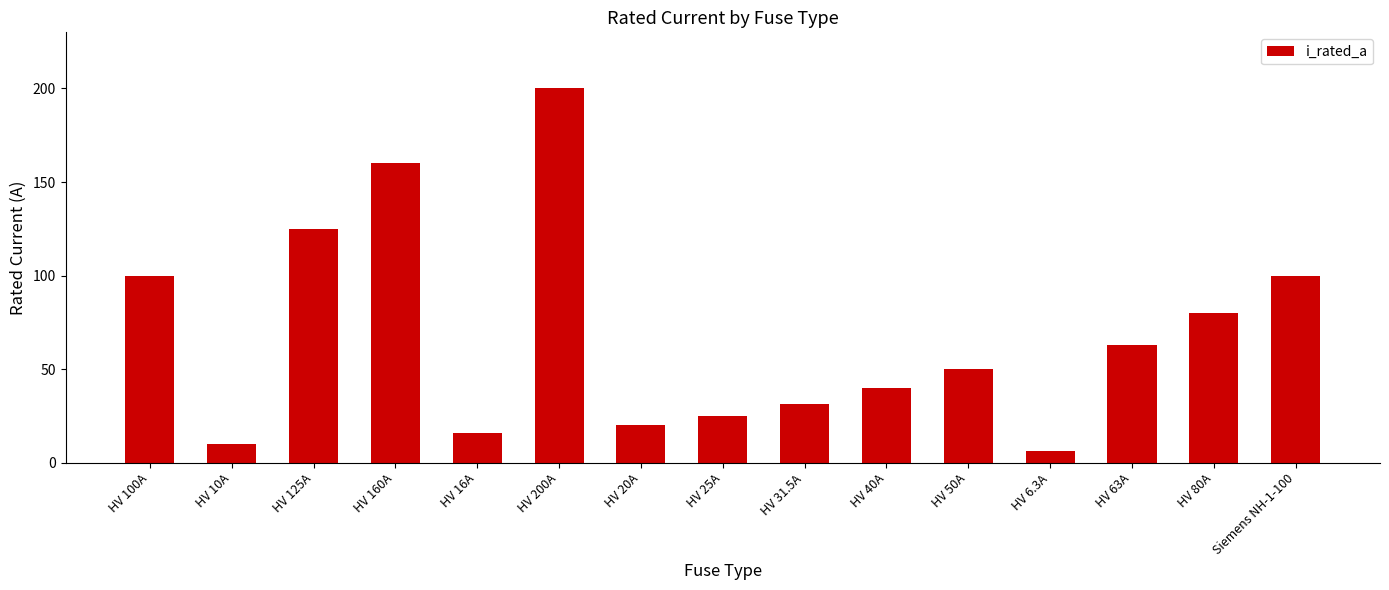

Reading left to right, what are all the values shown in this chart?

100.0	10.0	125.0	160.0	16.0	200.0	20.0	25.0	31.5	40.0	50.0	6.3	63.0	80.0	100.0